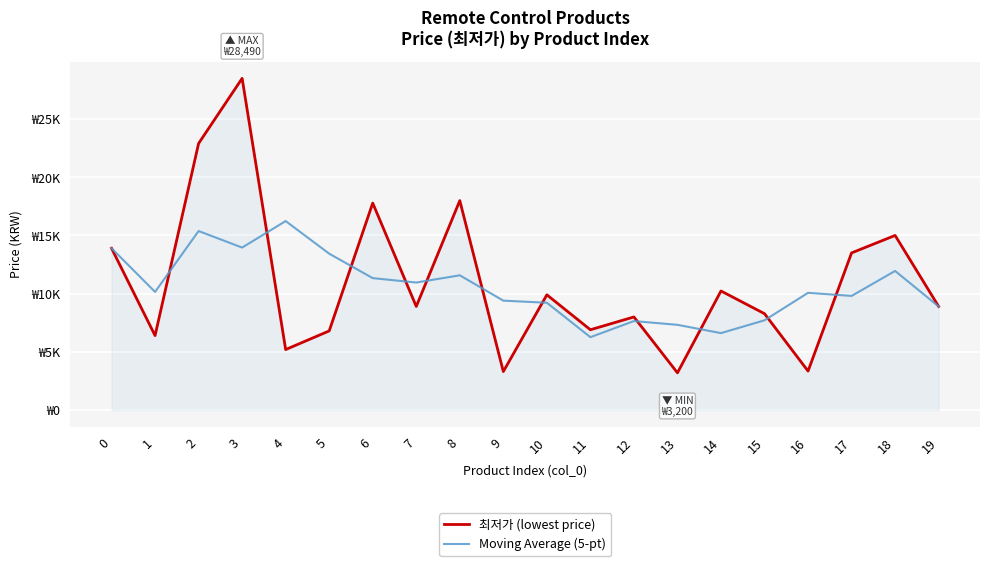

Is this an area chart (filled region under the line)?

No